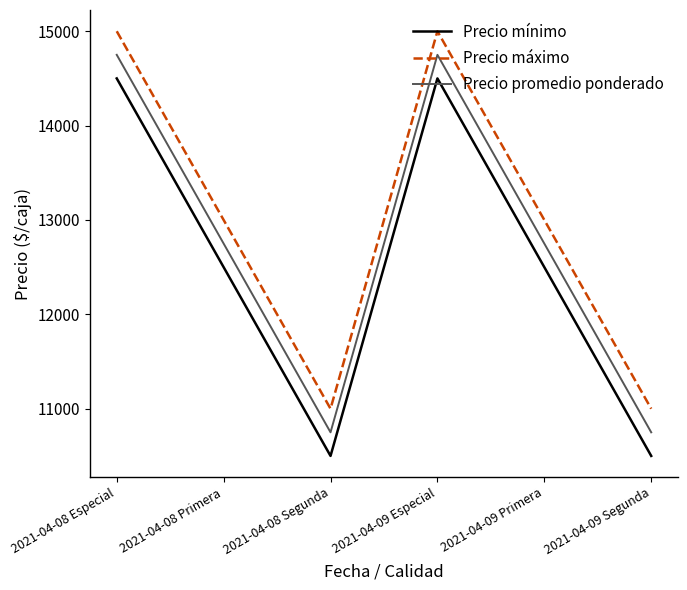

What is the greatest value displayed?

15000